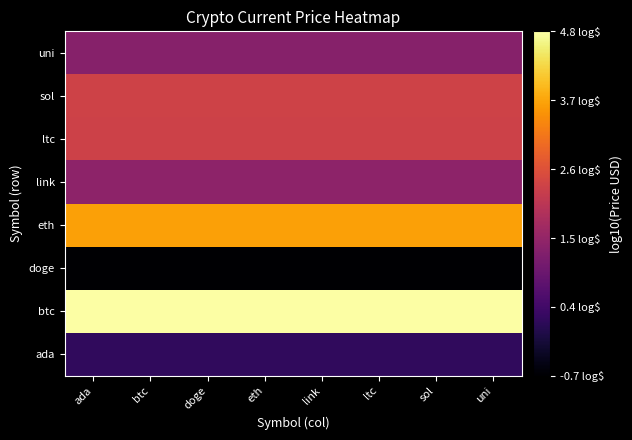

Reading left to right, list all the values displayed in this chart.

ada: ada=0.2	btc=0.2	doge=0.2	eth=0.2	link=0.2	ltc=0.2	sol=0.2	uni=0.2
btc: ada=4.8	btc=4.8	doge=4.8	eth=4.8	link=4.8	ltc=4.8	sol=4.8	uni=4.8
doge: ada=-0.7	btc=-0.7	doge=-0.7	eth=-0.7	link=-0.7	ltc=-0.7	sol=-0.7	uni=-0.7
eth: ada=3.6	btc=3.6	doge=3.6	eth=3.6	link=3.6	ltc=3.6	sol=3.6	uni=3.6
link: ada=1.4	btc=1.4	doge=1.4	eth=1.4	link=1.4	ltc=1.4	sol=1.4	uni=1.4
ltc: ada=2.3	btc=2.3	doge=2.3	eth=2.3	link=2.3	ltc=2.3	sol=2.3	uni=2.3
sol: ada=2.3	btc=2.3	doge=2.3	eth=2.3	link=2.3	ltc=2.3	sol=2.3	uni=2.3
uni: ada=1.3	btc=1.3	doge=1.3	eth=1.3	link=1.3	ltc=1.3	sol=1.3	uni=1.3